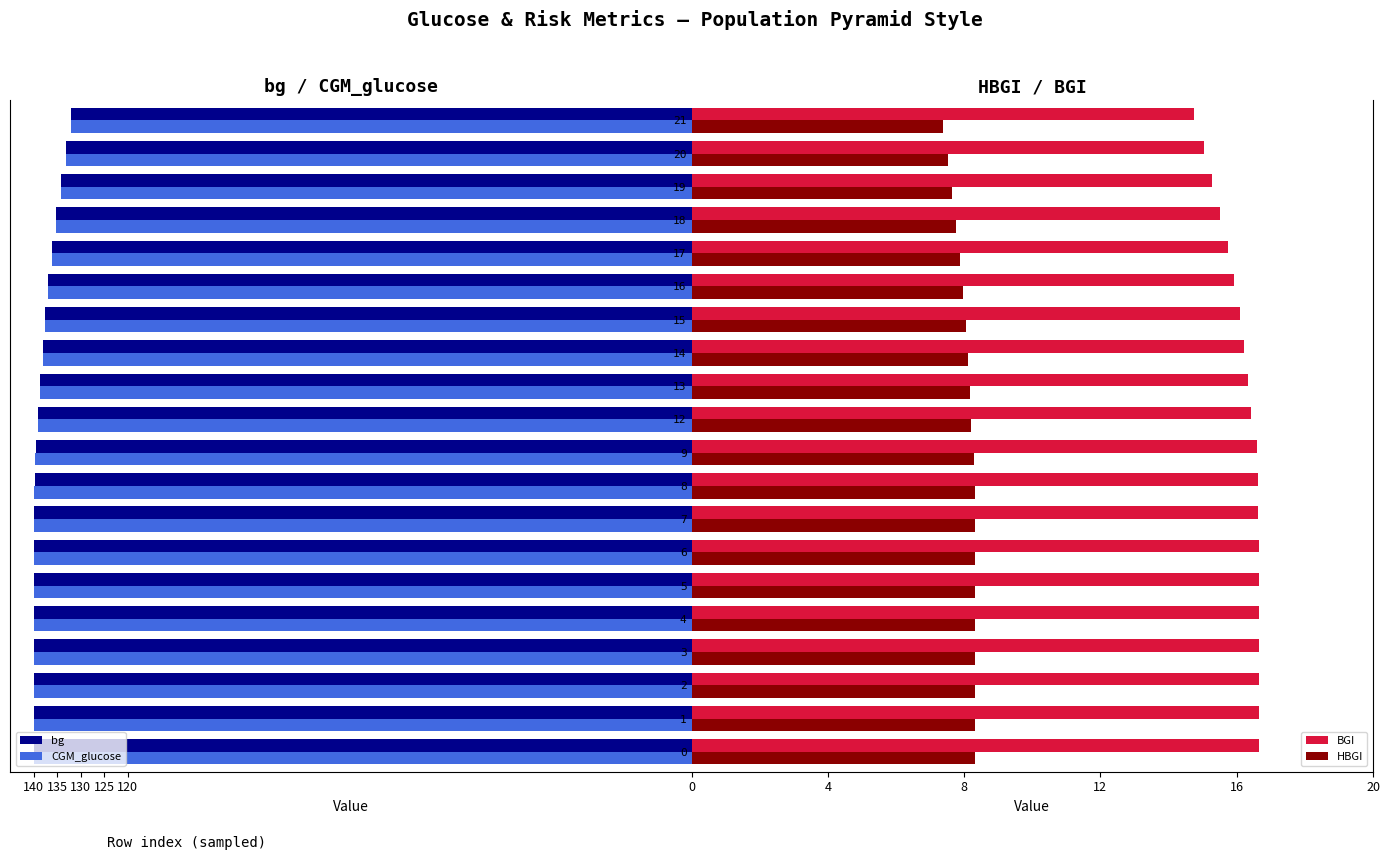

What is the difference between the second highest and second lowest values in the BGI series?

1.6